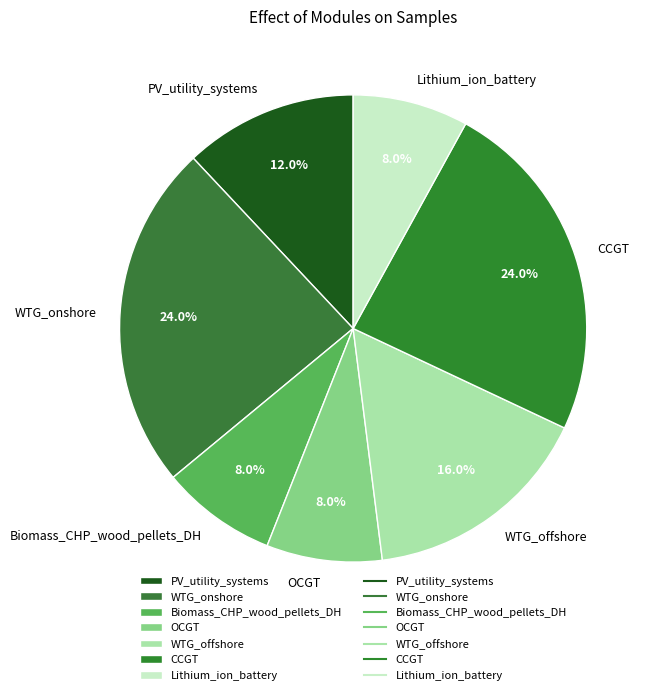

Approximately how many times larger is the value at CCGT compared to OCGT?

3.0